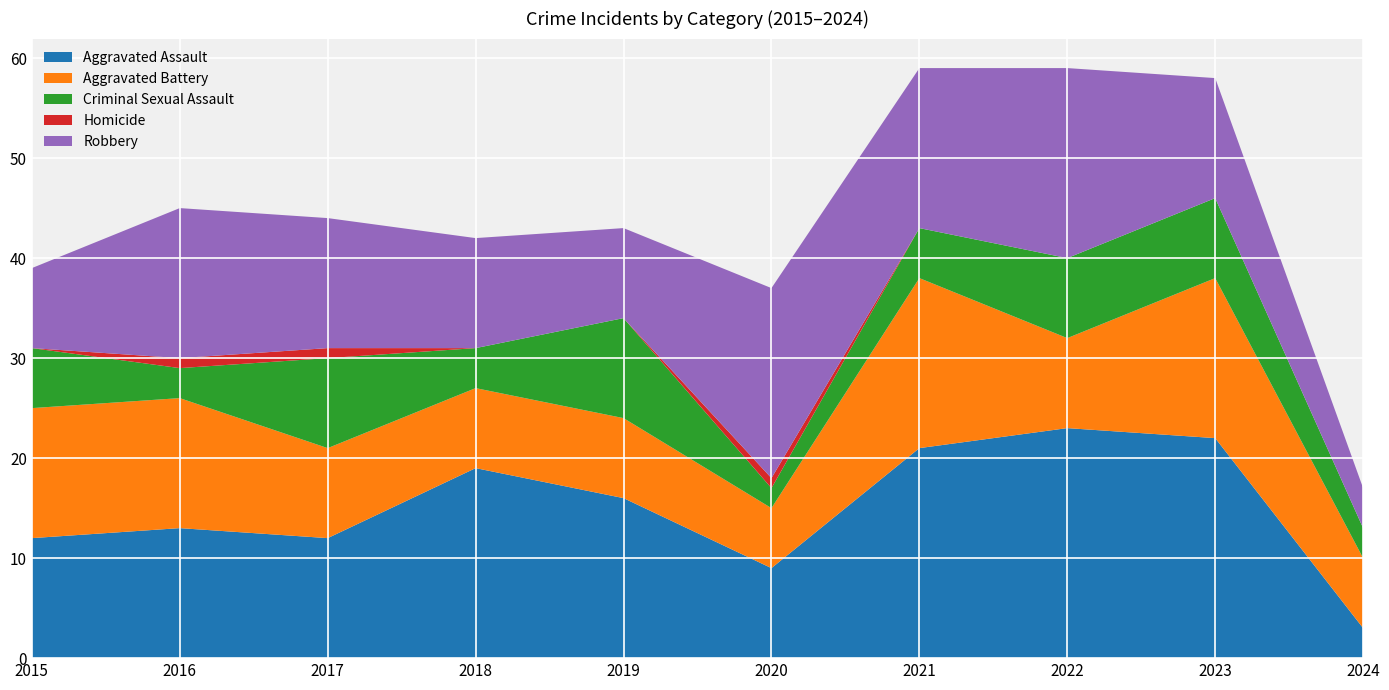

Reading left to right, list all the values displayed in this chart.

Aggravated Assault: 12	13	12	19	16	9	21	23	22	3
Aggravated Battery: 13	13	9	8	8	6	17	9	16	7
Criminal Sexual Assault: 6	3	9	4	10	2	5	8	8	3
Homicide: 0	1	1	0	0	1	0	0	0	0
Robbery: 8	15	13	11	9	19	16	19	12	4